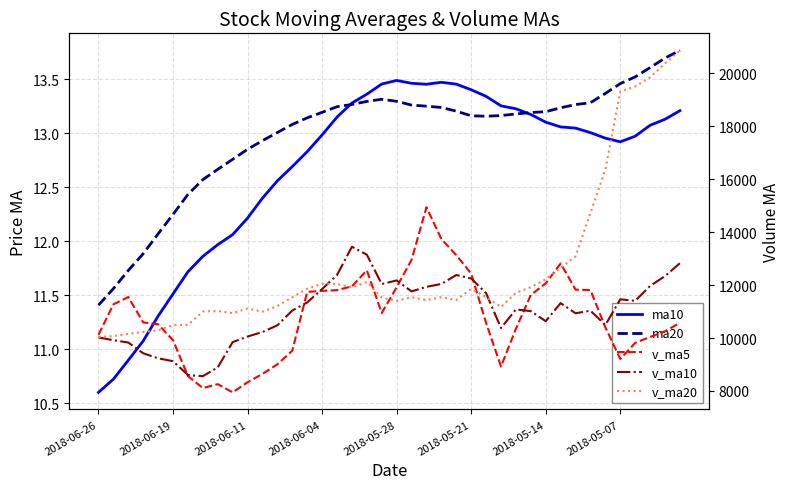

Is the value of v_ma20 at 16 greater than the value of v_ma5 at 15?

Yes